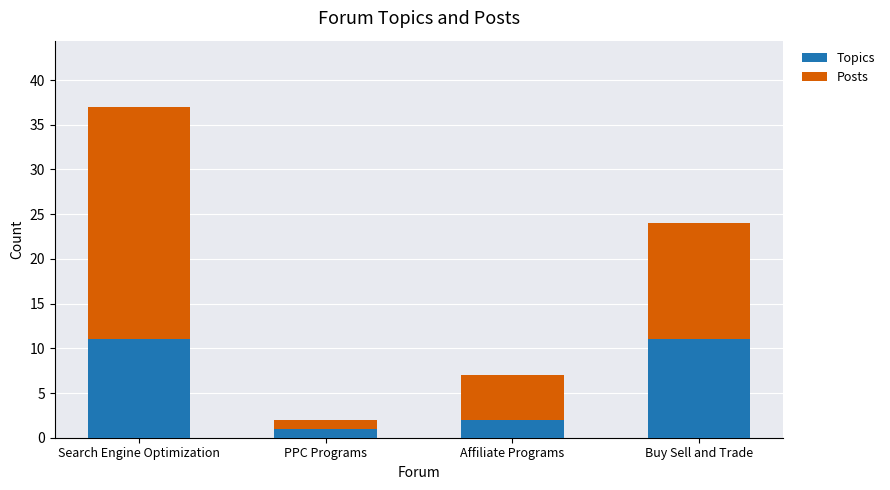

Where is Topics nearest to the value 6?

Affiliate Programs